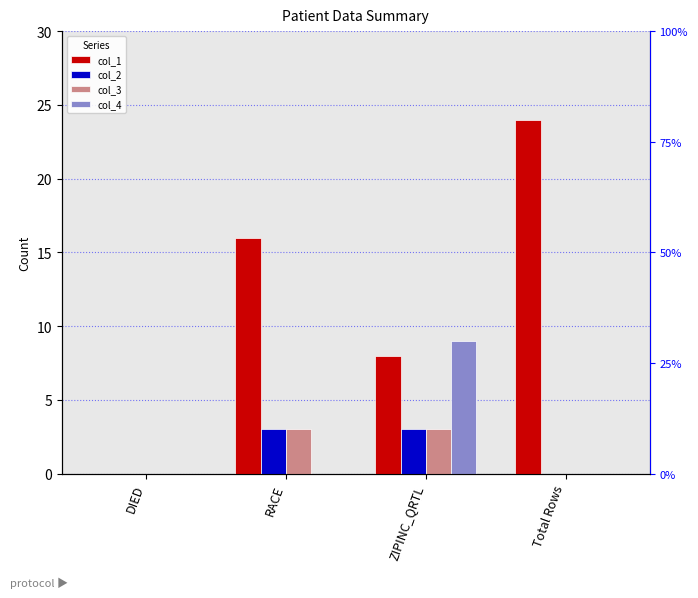

The col_2 series shows 3 at ZIPINC_QRTL. True or false?

True